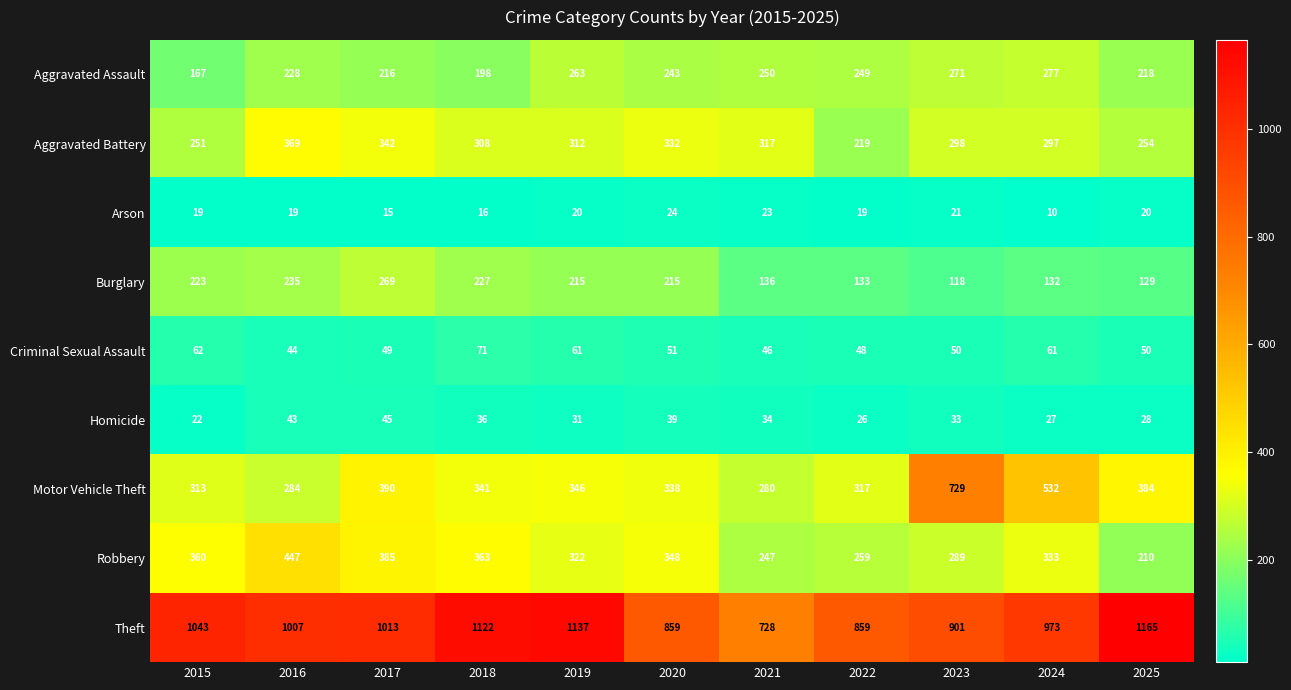

Which series changed the most between 2024 and 2025?

Theft